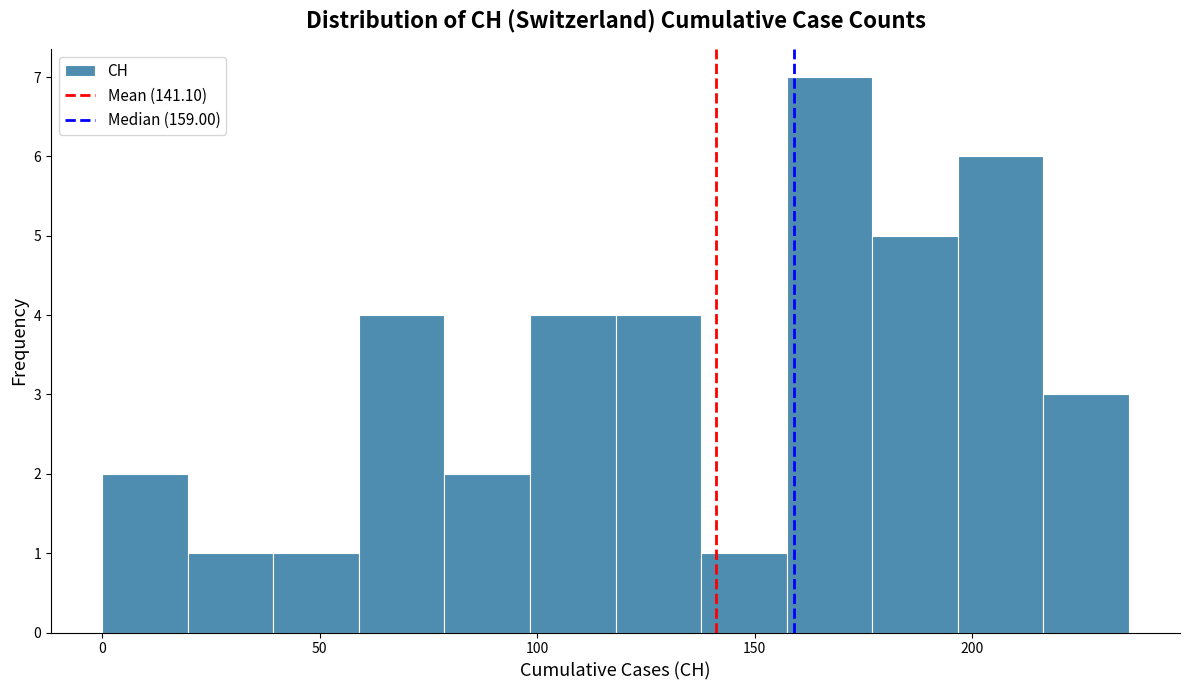

Read against the x-axis, roughly where is the centre of the tallest bar?

165